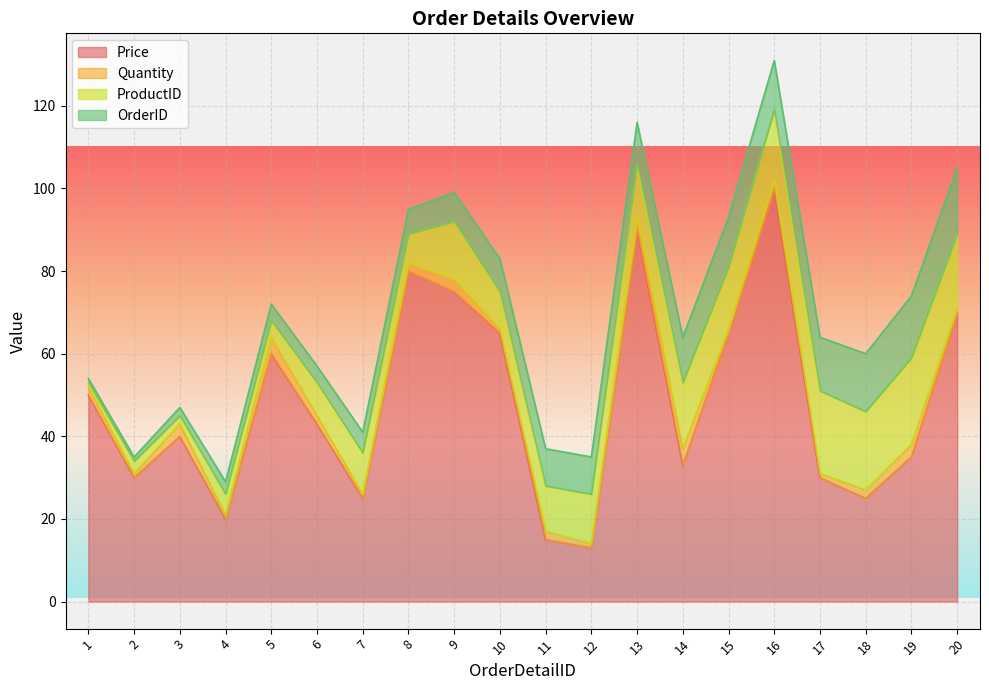

How many interior local valleys does the Quantity series have?

7